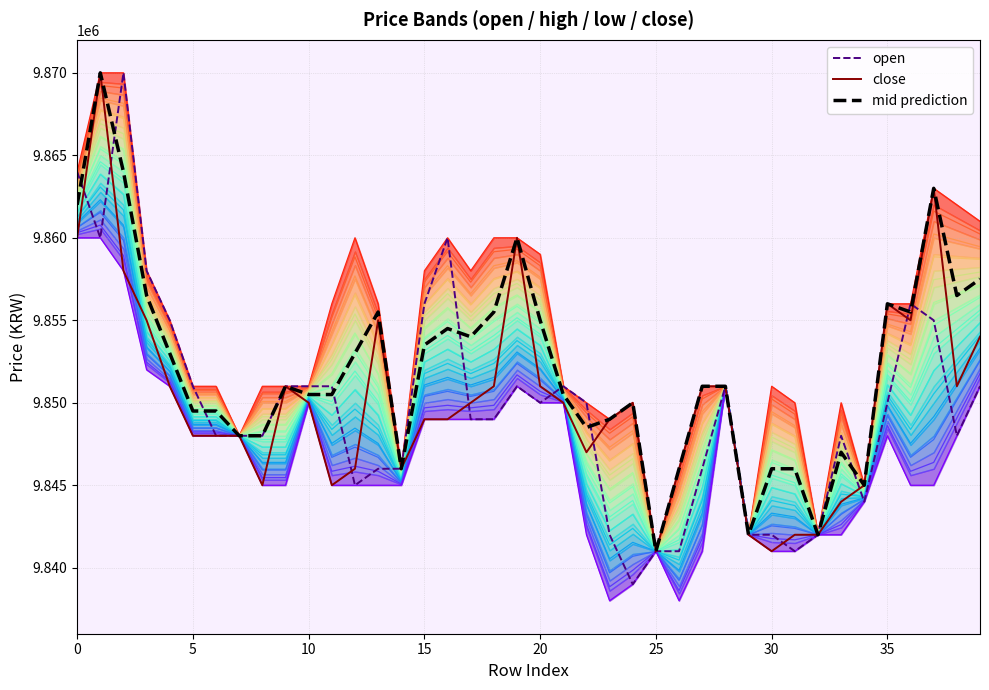

What is the minimum value for close?

9841000